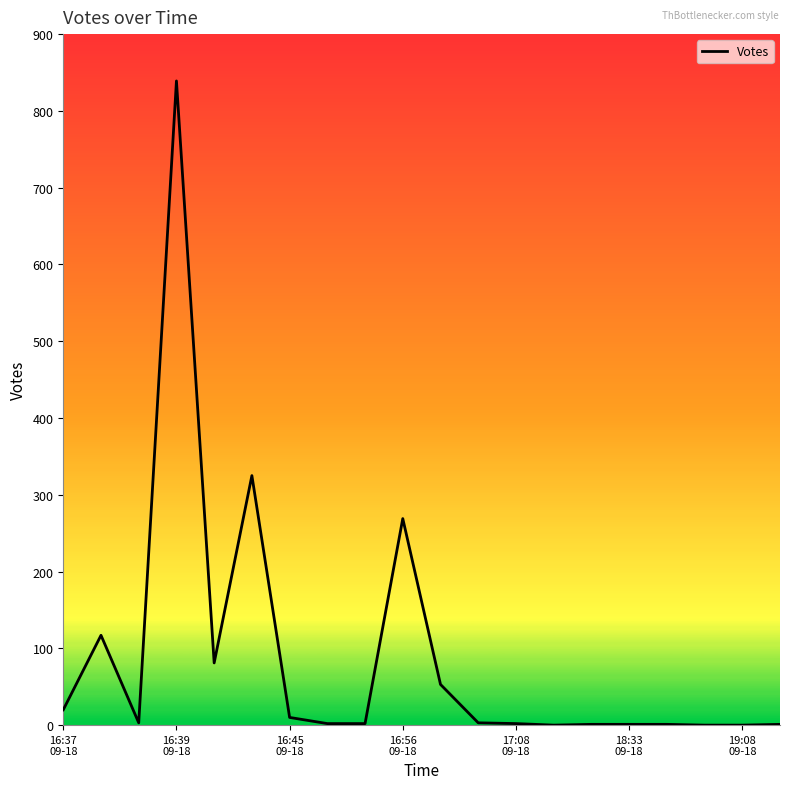

What is the greatest value displayed?

839